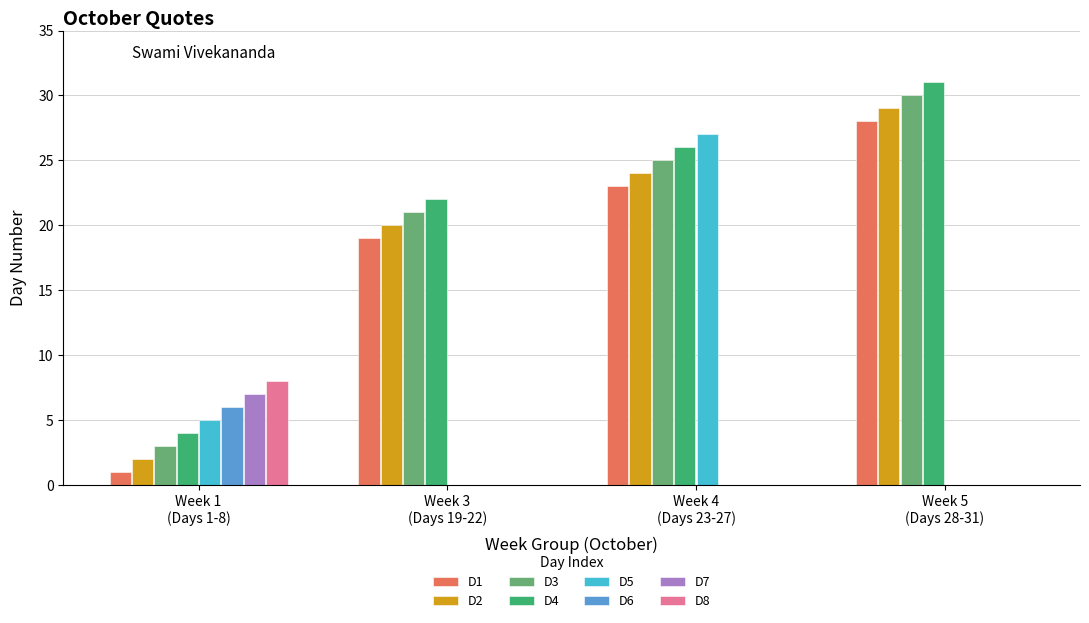

How many series are shown in this chart?

8